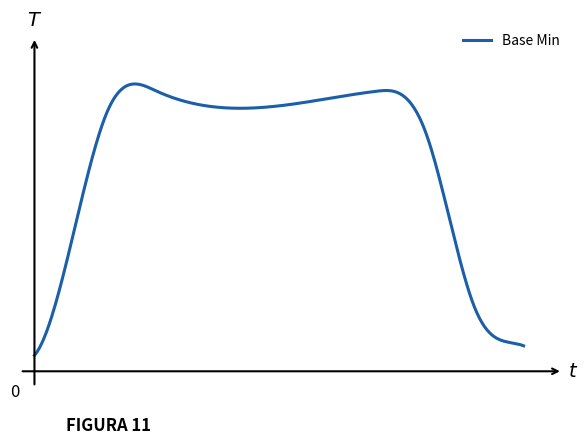

Does the chart have visible grid lines?

No